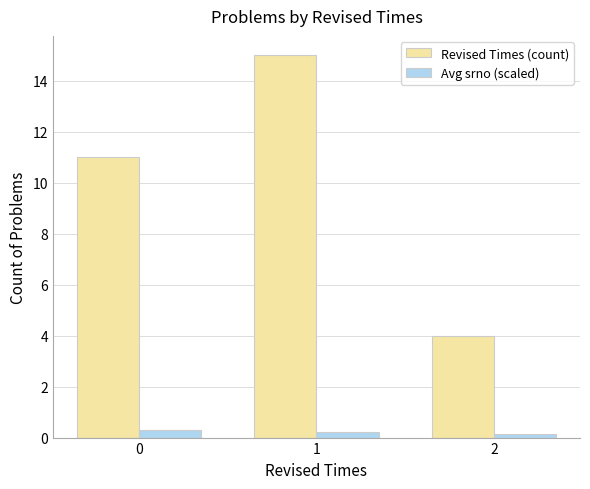

Which series changed the most between 1 and 2?

Revised Times (count)